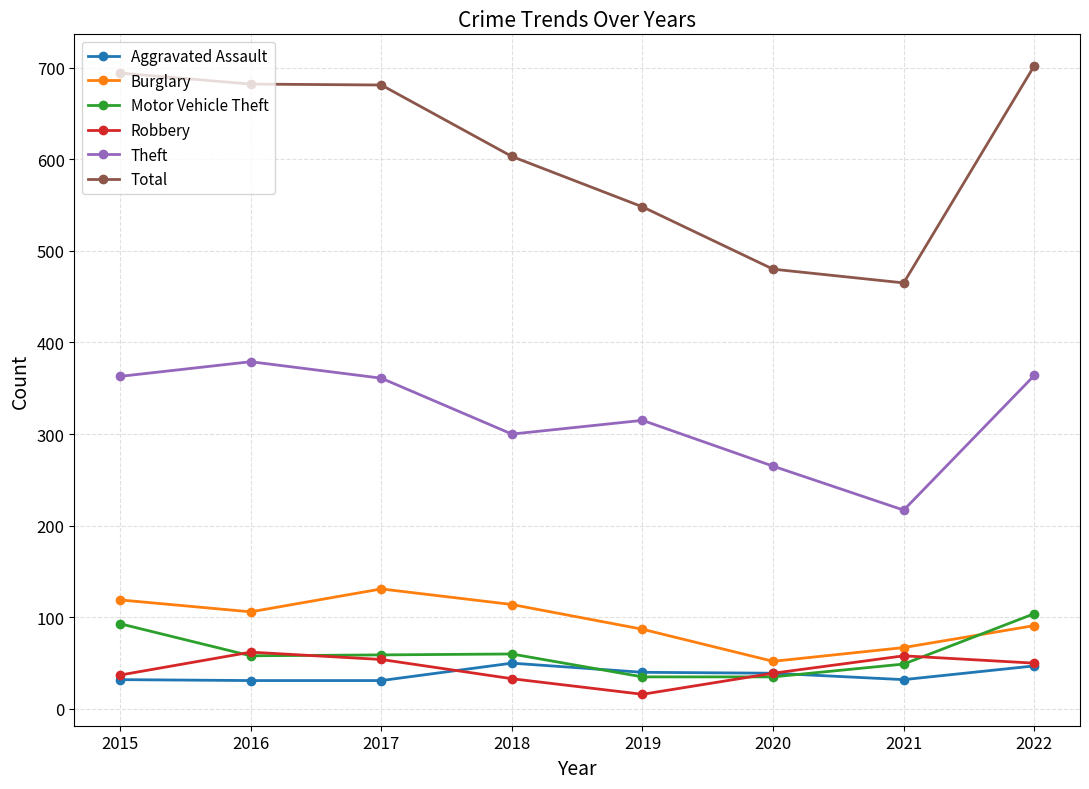

How many series are shown in this chart?

6